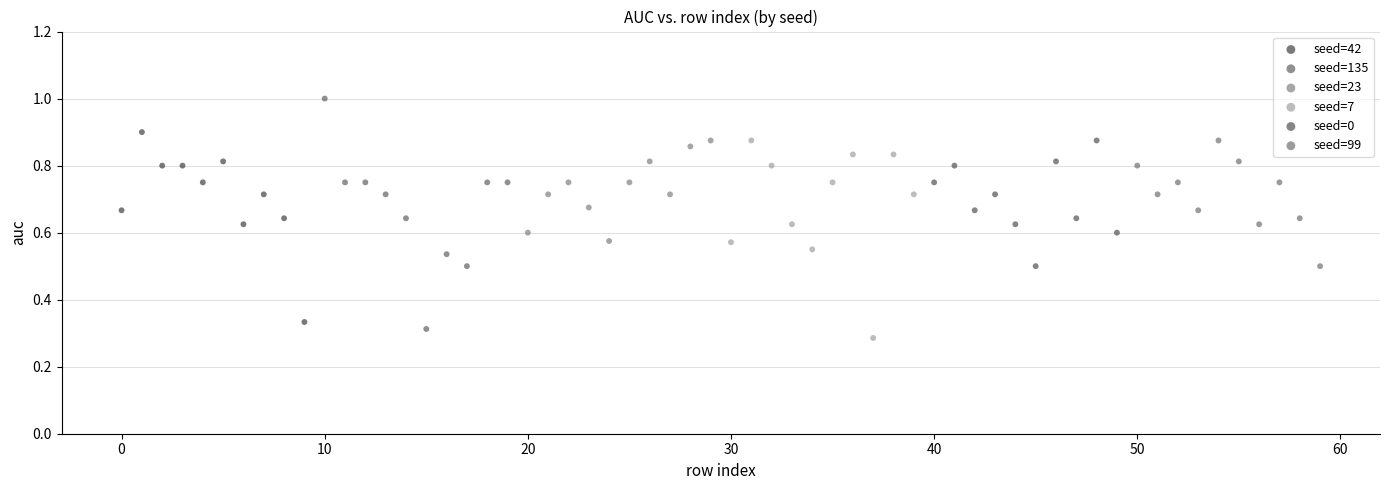

Which series reaches the maximum Y coordinate?

seed=135